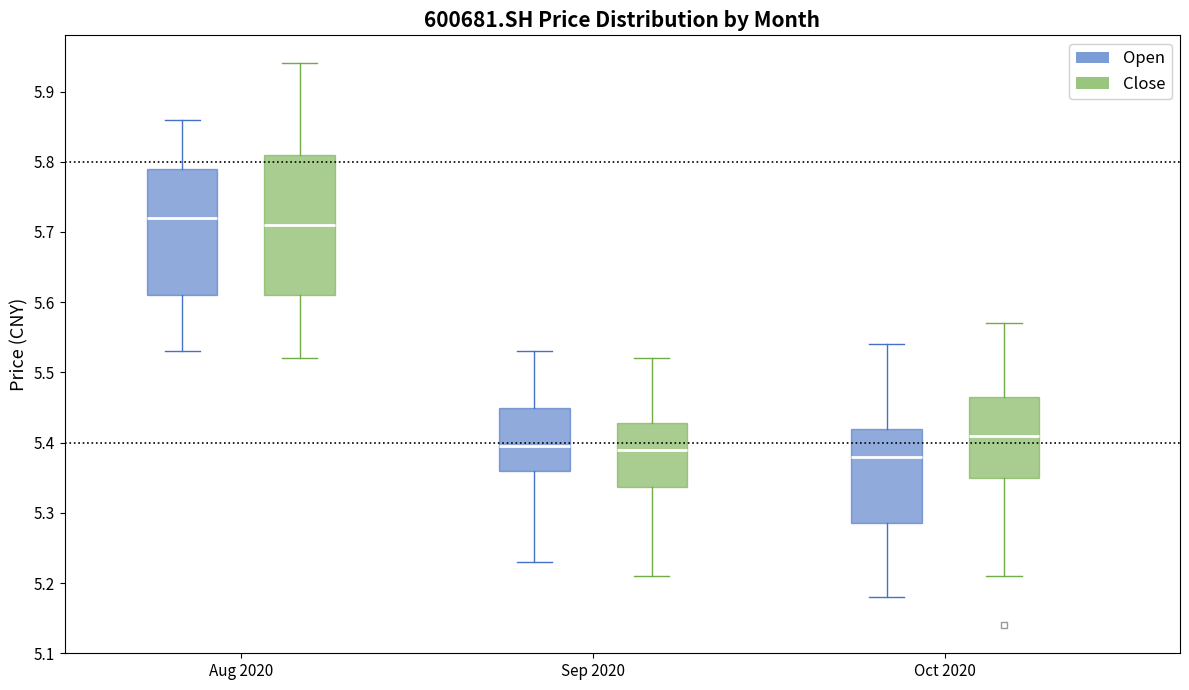

Reading left to right, read every box against the y-axis: the position of its median line, the range the box covers, and the ends of its whiskers. The values are not printed on the chart, so give them approximately, as read against the axis.

Aug 2020 (Open): median 5.72, box 5.61 to 5.79, whiskers 5.53 to 5.86
Aug 2020 (Close): median 5.71, box 5.61 to 5.81, whiskers 5.52 to 5.94
Sep 2020 (Open): median 5.40, box 5.36 to 5.45, whiskers 5.23 to 5.53
Sep 2020 (Close): median 5.39, box 5.34 to 5.43, whiskers 5.21 to 5.52
Oct 2020 (Open): median 5.38, box 5.29 to 5.42, whiskers 5.18 to 5.54
Oct 2020 (Close): median 5.41, box 5.35 to 5.47, whiskers 5.21 to 5.57